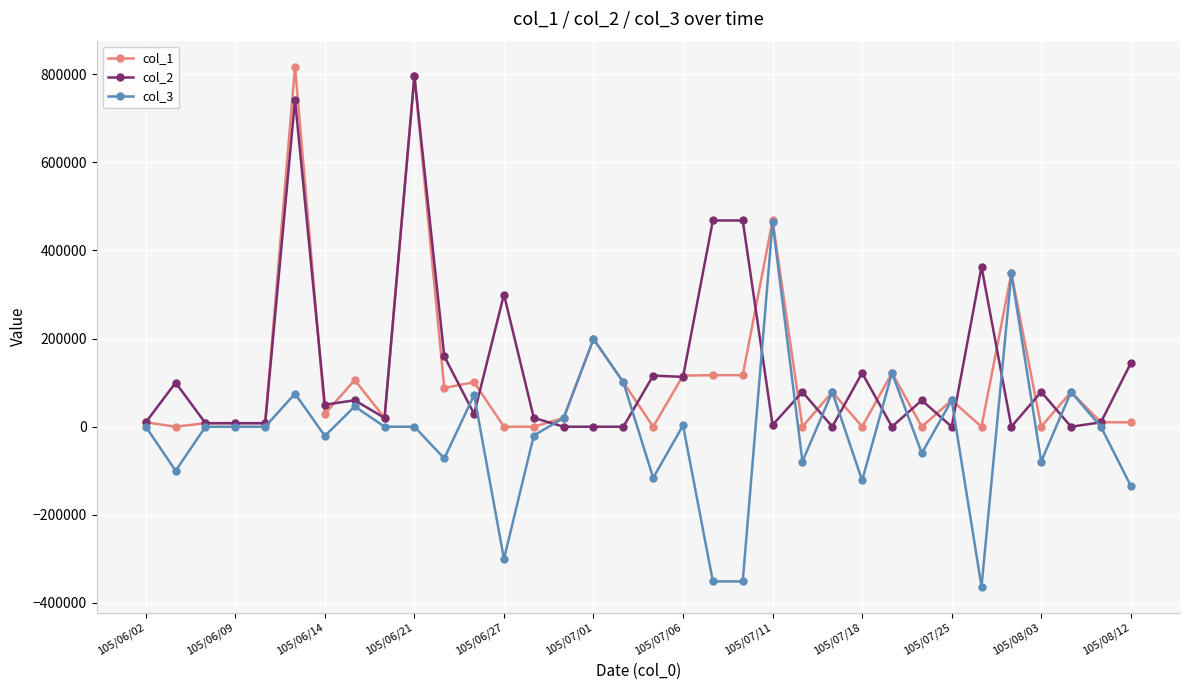

True or false: col_1 has more than 0 points higher than both neighbors.

True